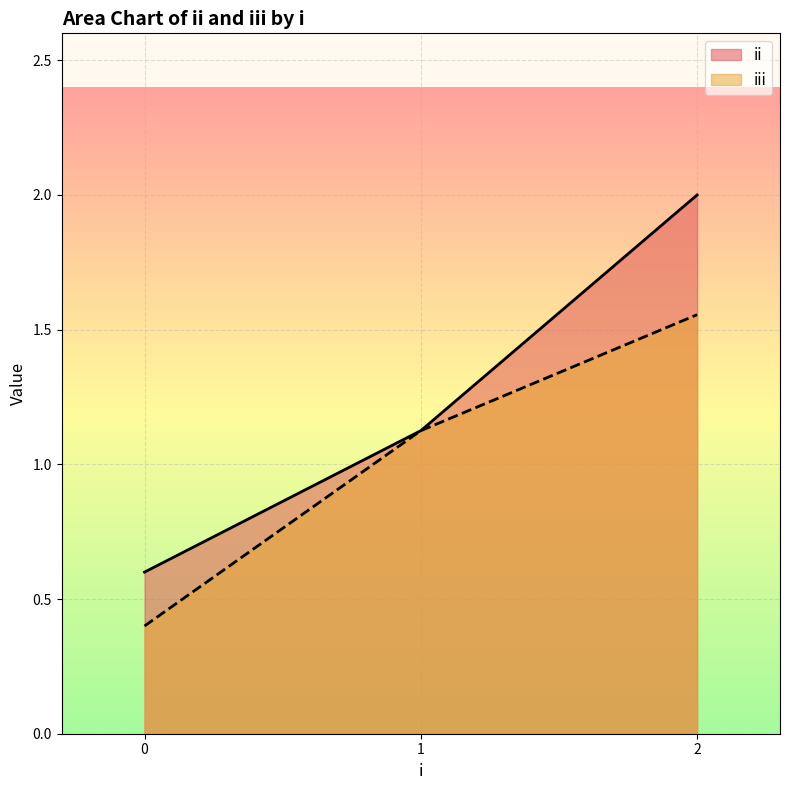

The value of ii at 0 is 0.3. True or false?

False